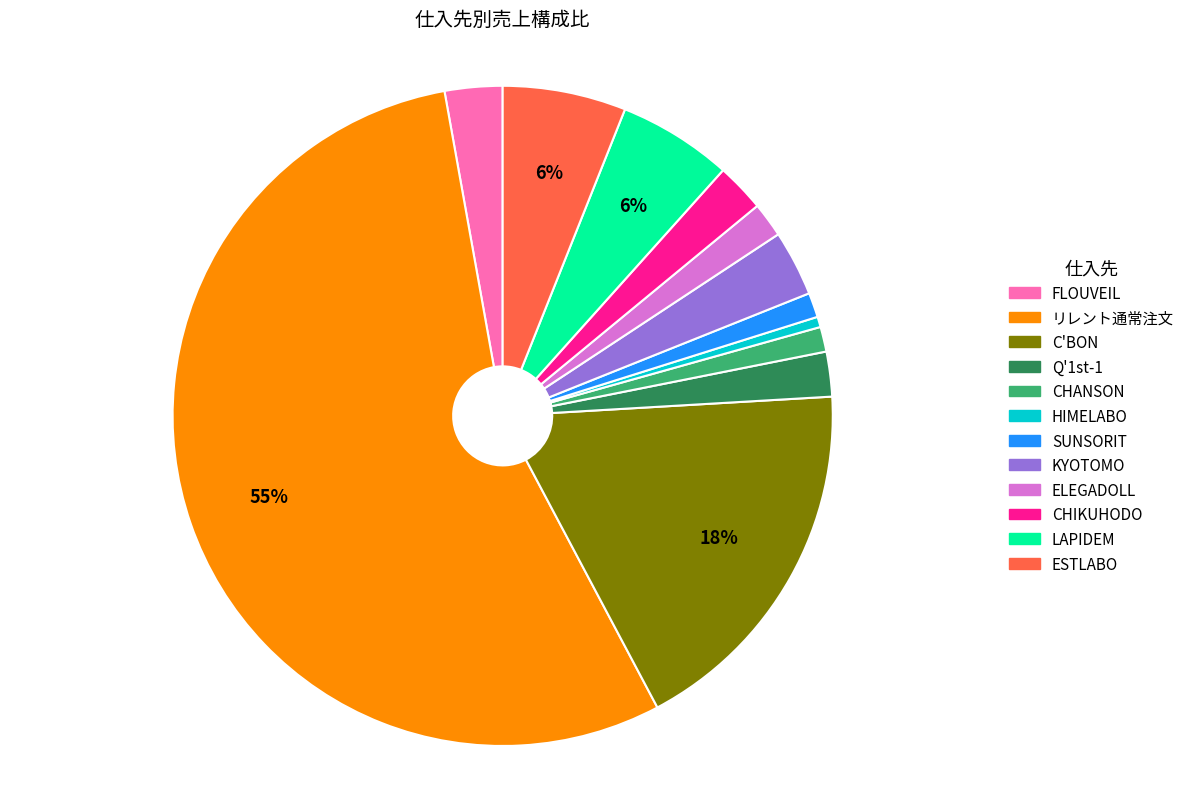

Do HIMELABO and KYOTOMO together represent more than half of the pie?

No